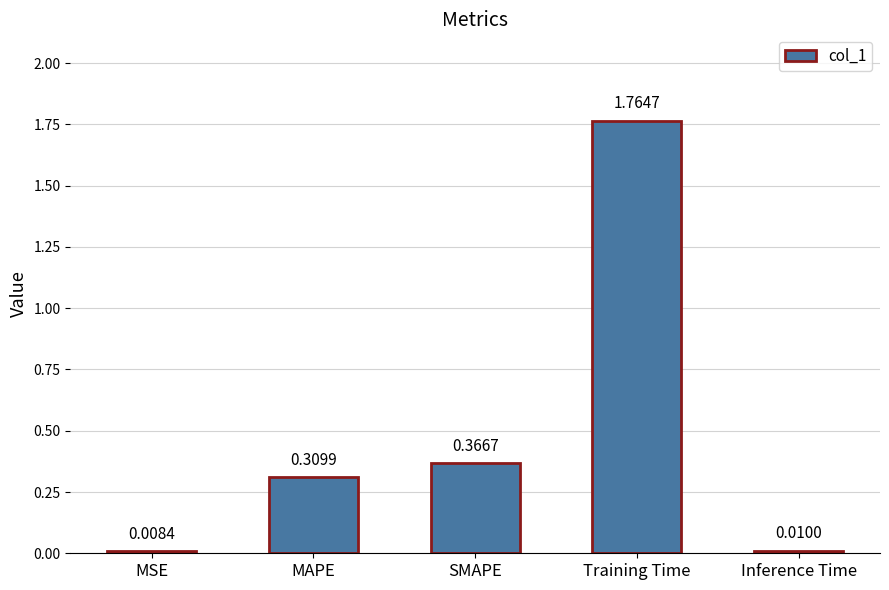

Which category has the lowest value across all series?

MSE